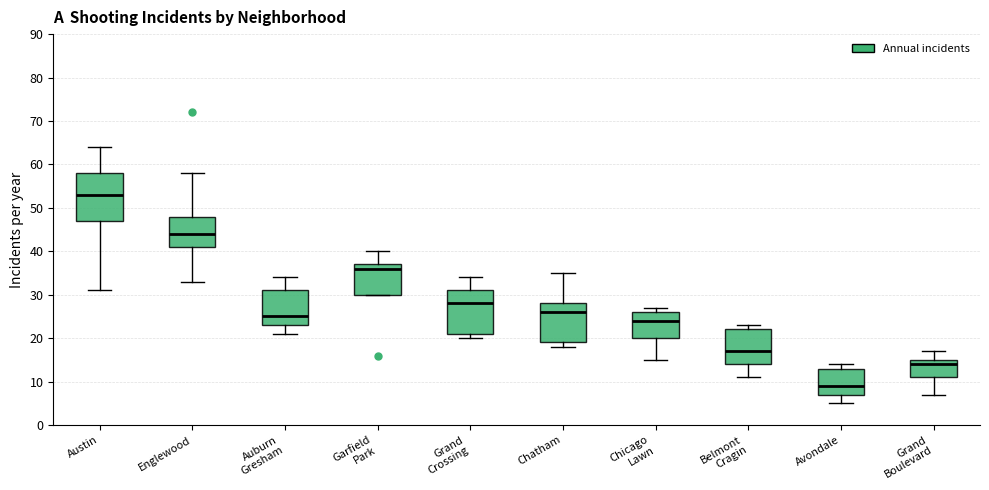

Reading left to right, read every box against the y-axis: the position of its median line, the range the box covers, and the ends of its whiskers. The values are not printed on the chart, so give them approximately, as read against the axis.

Austin: median 53, box 47 to 58, whiskers 31 to 64
Englewood: median 44, box 41 to 48, whiskers 33 to 58
Auburn Gresham: median 25, box 23 to 31, whiskers 21 to 34
Garfield Park: median 36, box 30 to 37, whiskers 30 to 40
Grand Crossing: median 28, box 21 to 31, whiskers 20 to 34
Chatham: median 26, box 19 to 28, whiskers 18 to 35
Chicago Lawn: median 24, box 20 to 26, whiskers 15 to 27
Belmont Cragin: median 17, box 14 to 22, whiskers 11 to 23
Avondale: median 9, box 7 to 13, whiskers 5 to 14
Grand Boulevard: median 14, box 11 to 15, whiskers 7 to 17